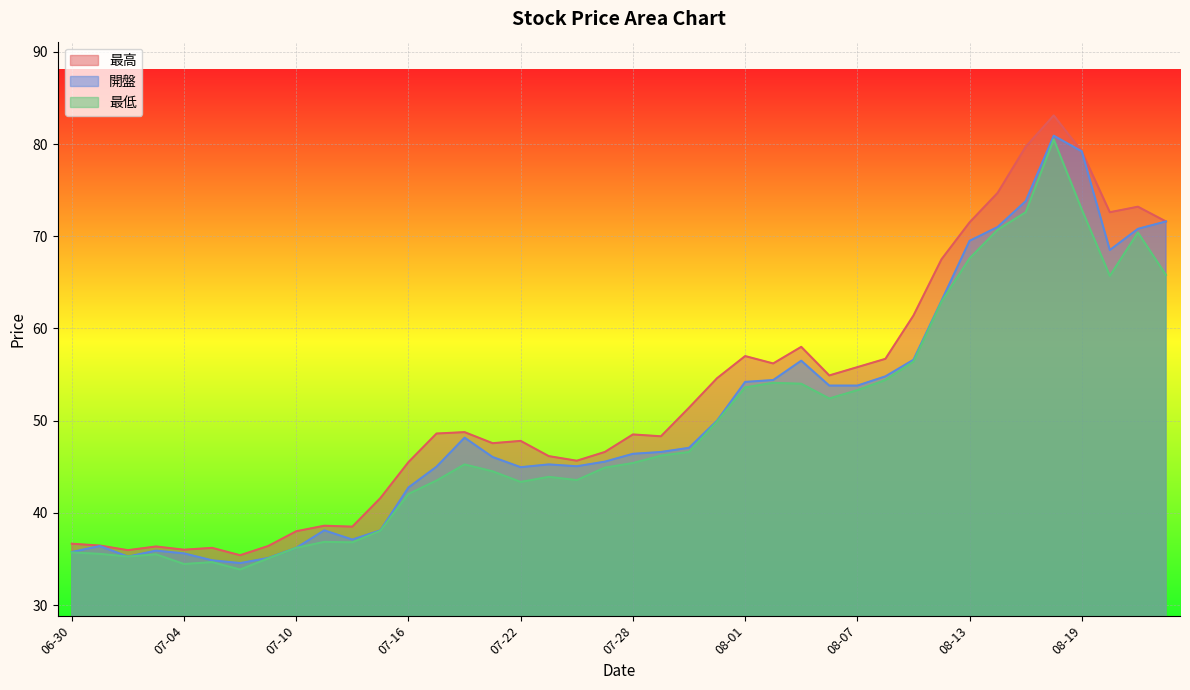

Which series has the largest total across all categories?

最高